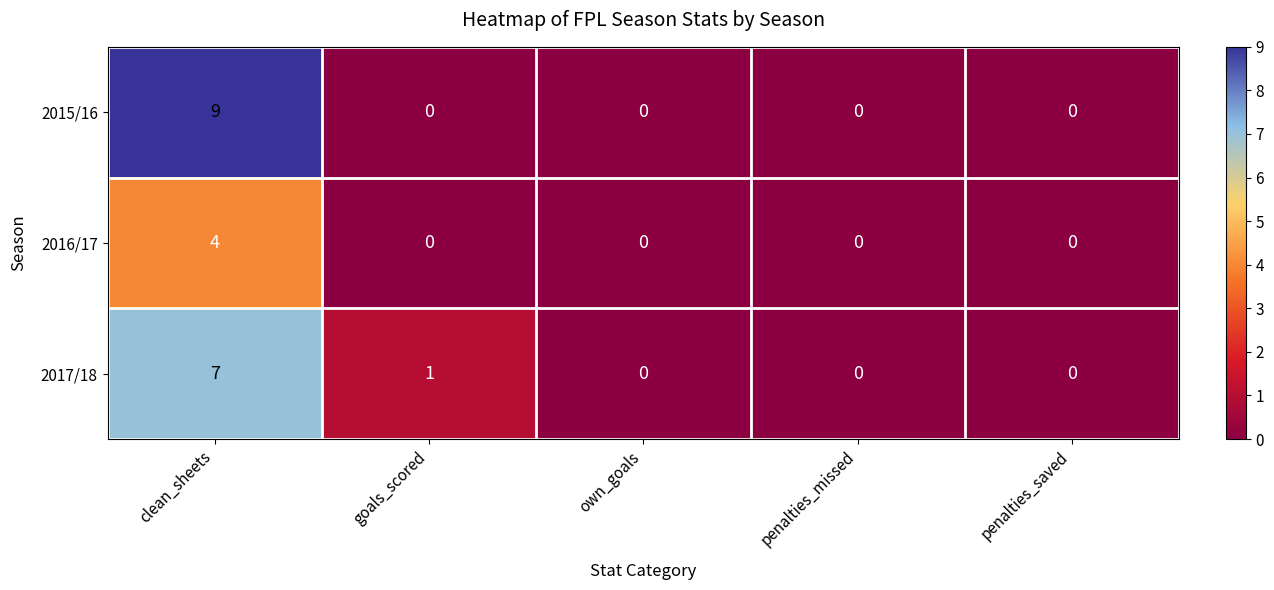

The 2017/18 series shows 0 at penalties_saved. True or false?

True